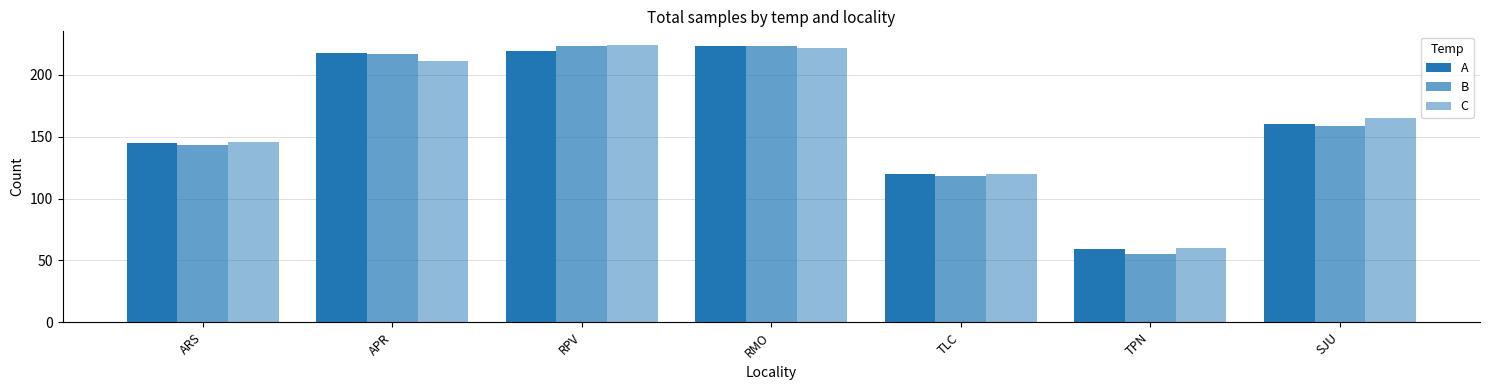

Between APR and RPV, which series saw the biggest shift?

C